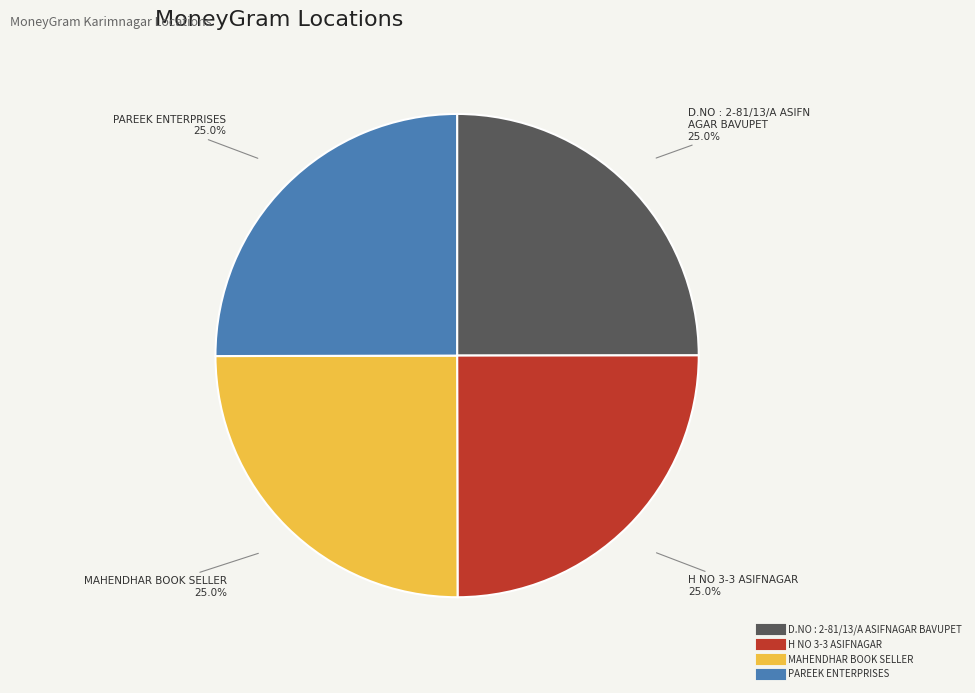

How many slices are in this pie chart?

4